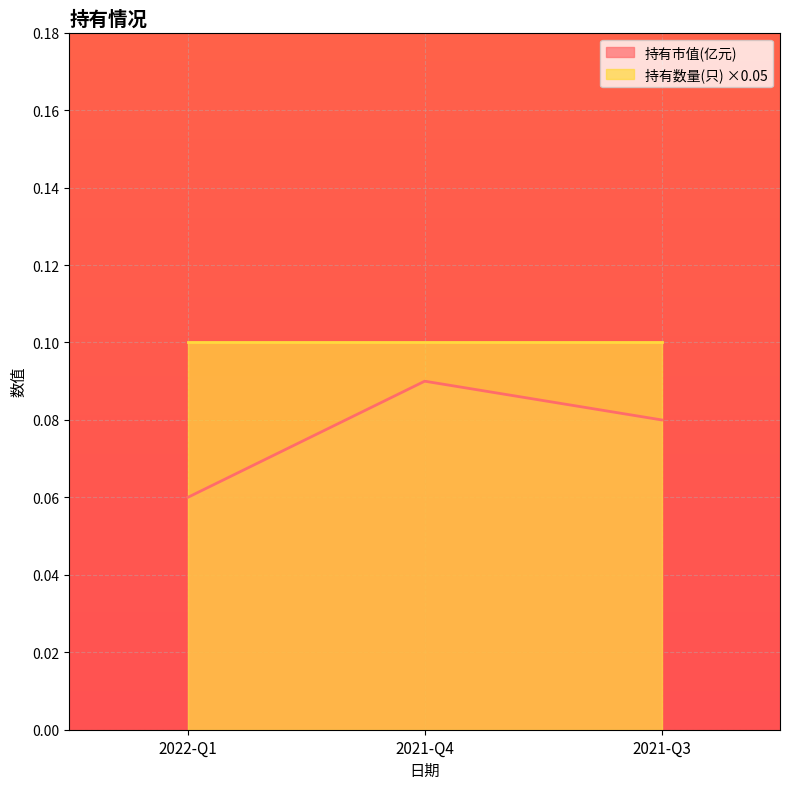

What position from the right is 2021-Q3?

1